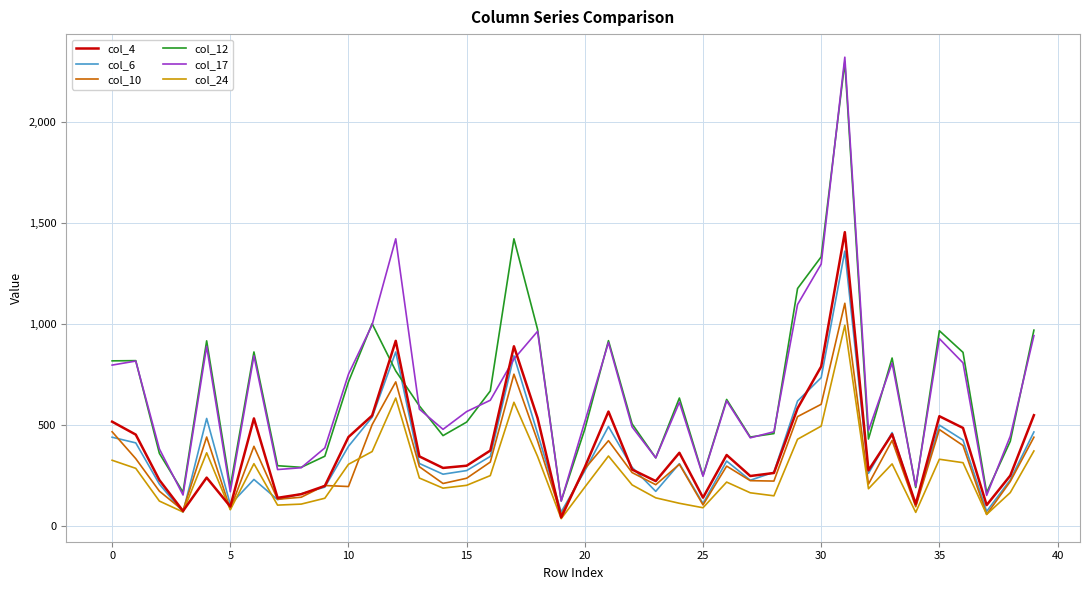

Which series has the widest spread of values?

col_17